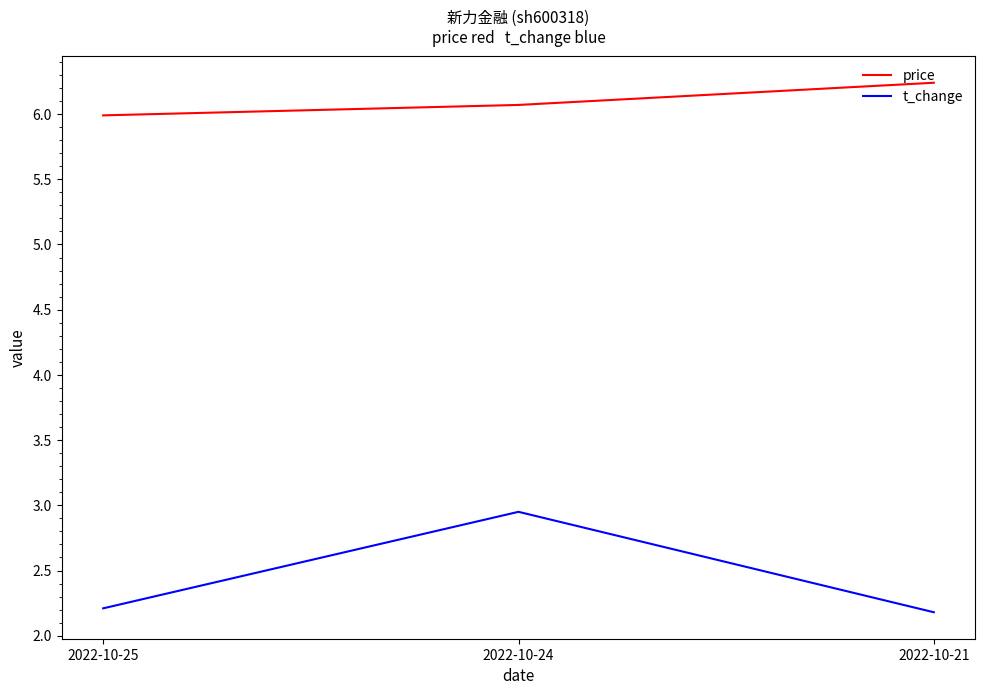

Read the price value at 2022-10-25.

6.0